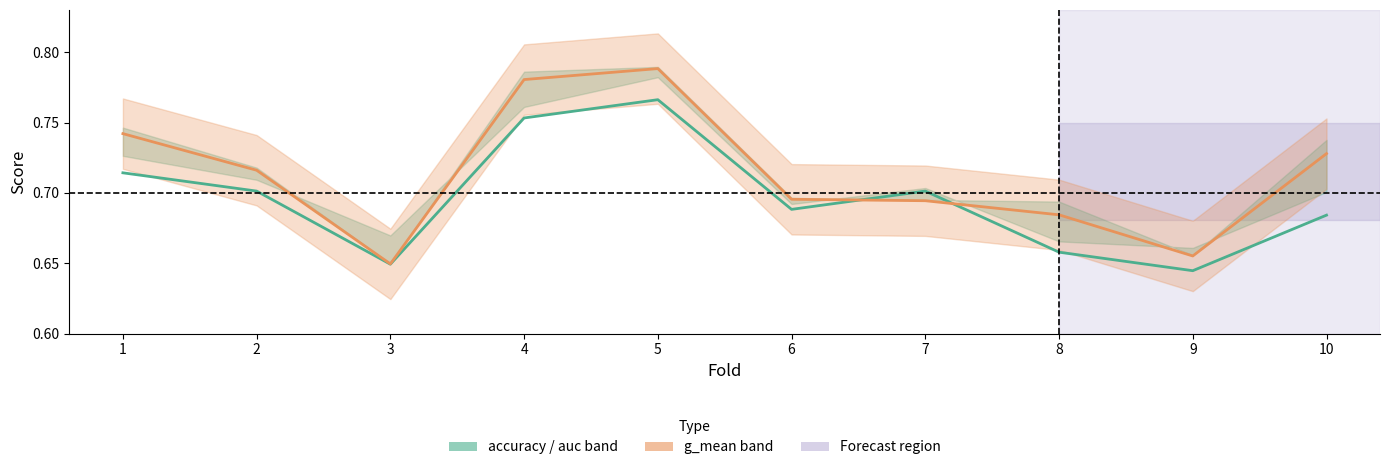

Which category has the highest value in the accuracy series?

5